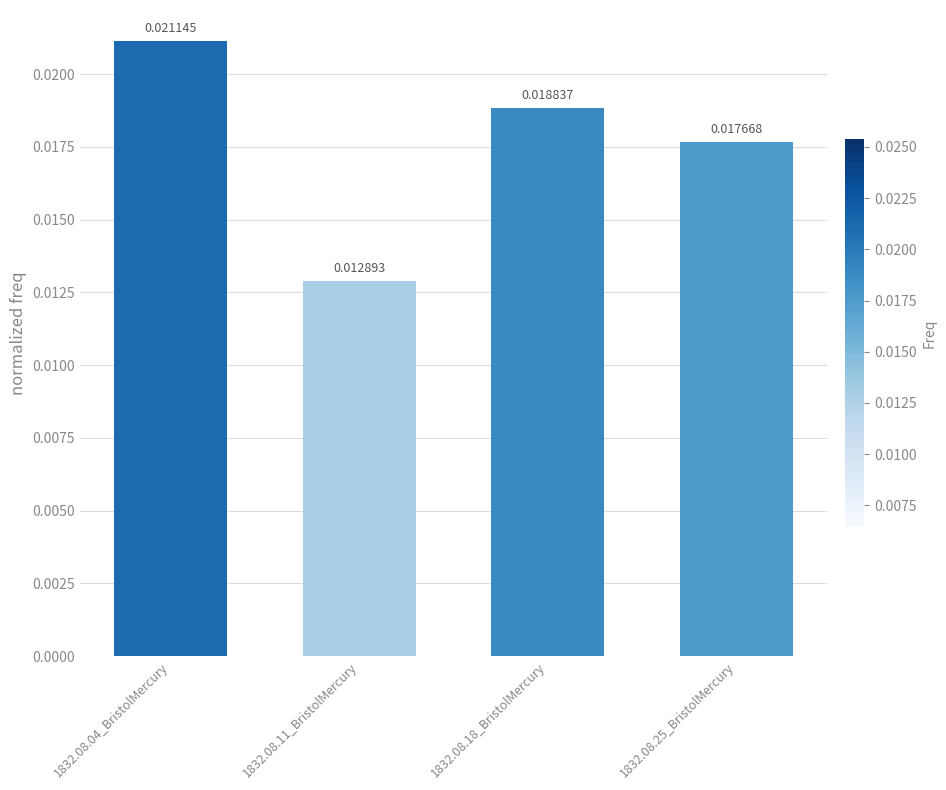

Which has a higher value, 1832.08.11_BristolMercury or 1832.08.25_BristolMercury?

1832.08.25_BristolMercury